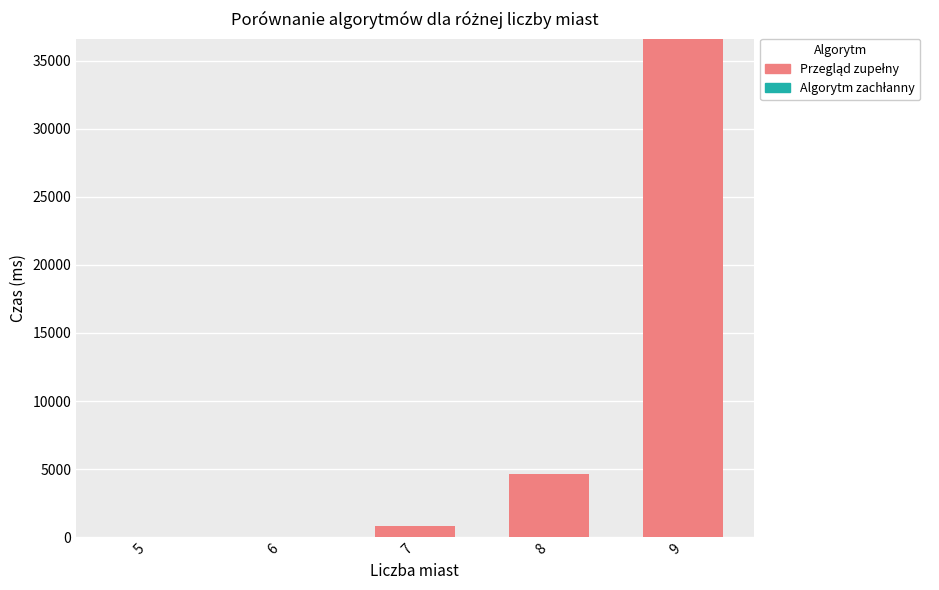

Are the bars grouped side by side (vs. stacked)?

No